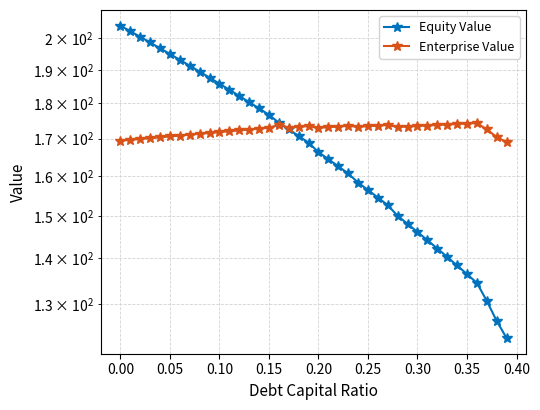

How many distinct data groups are displayed?

2